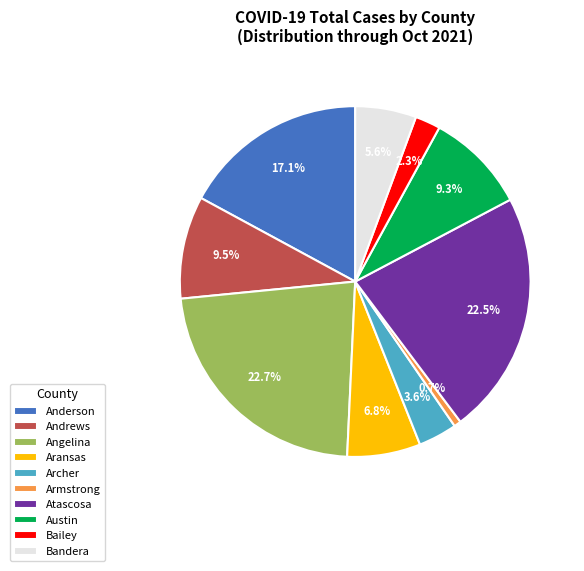

Does any single category account for the majority?

No